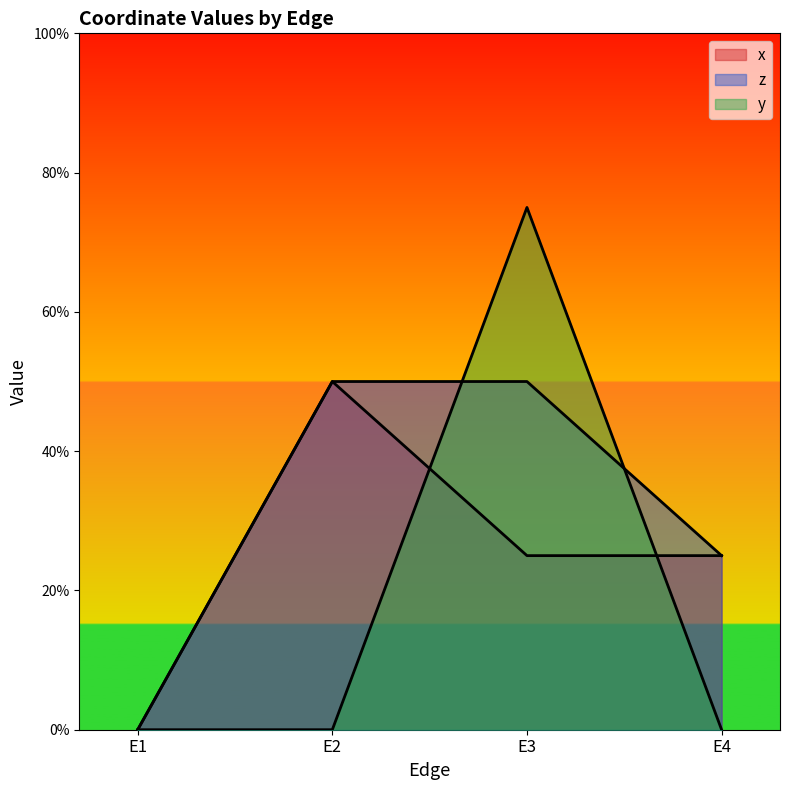

What is the value of the z point at the 3rd from the left?

0.5